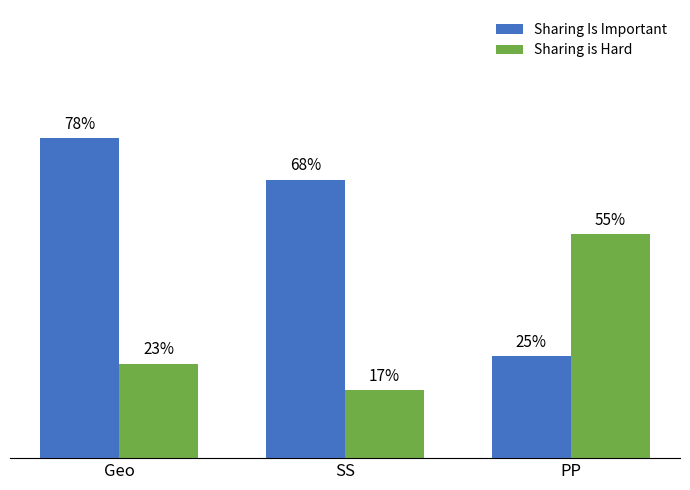

What is the difference between the second highest and minimum values in the Sharing Is Important series?

0.4